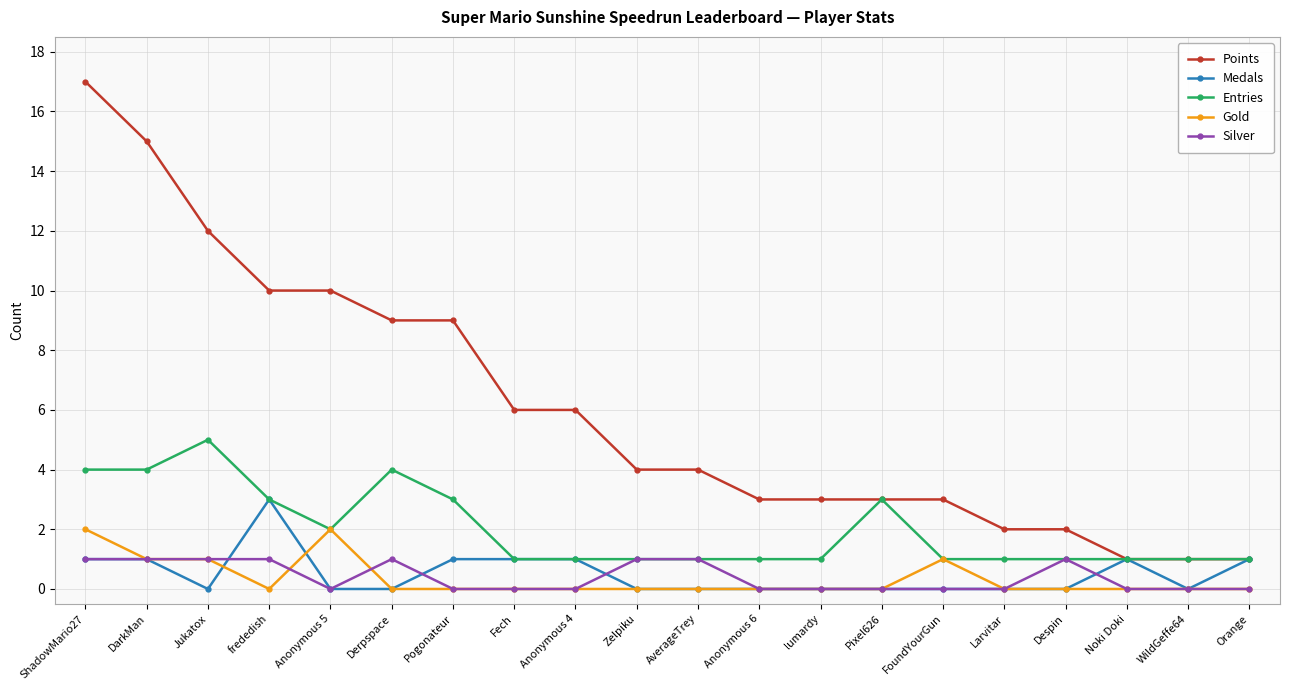

Reading left to right, what are all the values shown in this chart?

Points: ShadowMario27=17	DarkMan=15	Jukatox=12	frededish=10	Anonymous 5=10	Derpspace=9	Pogonateur=9	Fech=6	Anonymous 4=6	Zelpiku=4	AverageTrey=4	Anonymous 6=3	lumardy=3	Pixel626=3	FoundYourGun=3	Larvitar=2	Despin=2	Noki Doki=1	WildGeffe64=1	Orange=1
Medals: ShadowMario27=1	DarkMan=1	Jukatox=0	frededish=3	Anonymous 5=0	Derpspace=0	Pogonateur=1	Fech=1	Anonymous 4=1	Zelpiku=0	AverageTrey=0	Anonymous 6=0	lumardy=0	Pixel626=0	FoundYourGun=0	Larvitar=0	Despin=0	Noki Doki=1	WildGeffe64=0	Orange=1
Entries: ShadowMario27=4	DarkMan=4	Jukatox=5	frededish=3	Anonymous 5=2	Derpspace=4	Pogonateur=3	Fech=1	Anonymous 4=1	Zelpiku=1	AverageTrey=1	Anonymous 6=1	lumardy=1	Pixel626=3	FoundYourGun=1	Larvitar=1	Despin=1	Noki Doki=1	WildGeffe64=1	Orange=1
Gold: ShadowMario27=2	DarkMan=1	Jukatox=1	frededish=0	Anonymous 5=2	Derpspace=0	Pogonateur=0	Fech=0	Anonymous 4=0	Zelpiku=0	AverageTrey=0	Anonymous 6=0	lumardy=0	Pixel626=0	FoundYourGun=1	Larvitar=0	Despin=0	Noki Doki=0	WildGeffe64=0	Orange=0
Silver: ShadowMario27=1	DarkMan=1	Jukatox=1	frededish=1	Anonymous 5=0	Derpspace=1	Pogonateur=0	Fech=0	Anonymous 4=0	Zelpiku=1	AverageTrey=1	Anonymous 6=0	lumardy=0	Pixel626=0	FoundYourGun=0	Larvitar=0	Despin=1	Noki Doki=0	WildGeffe64=0	Orange=0